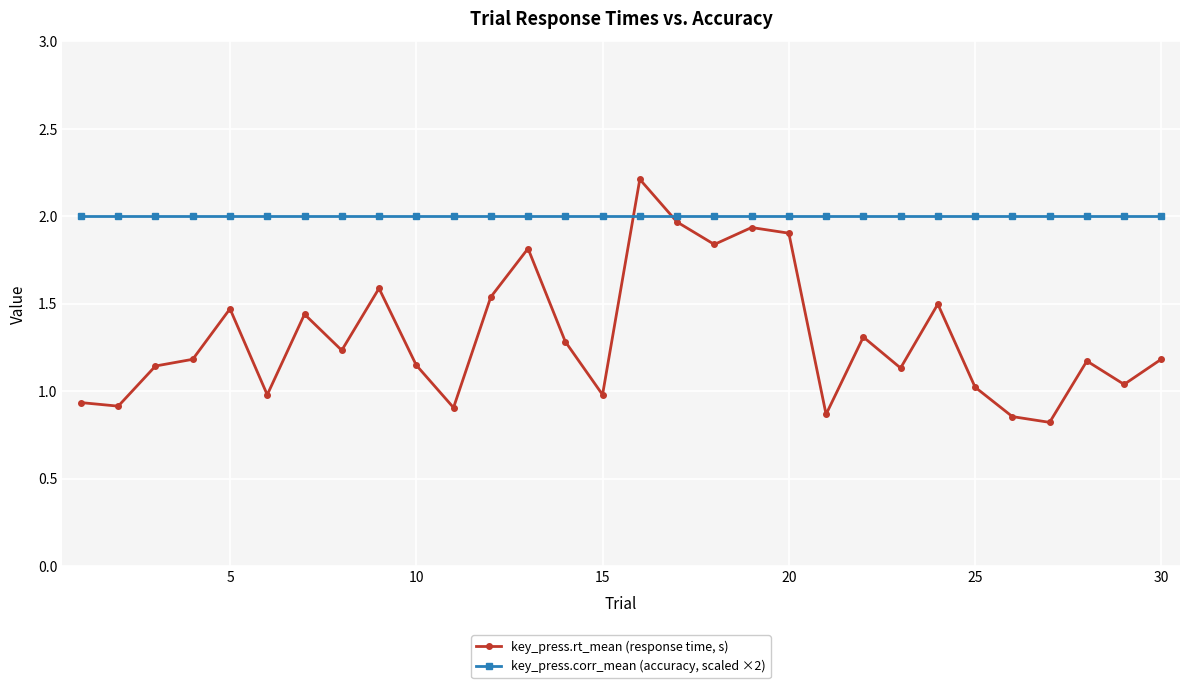

What is the maximum value shown in the chart?

2.2